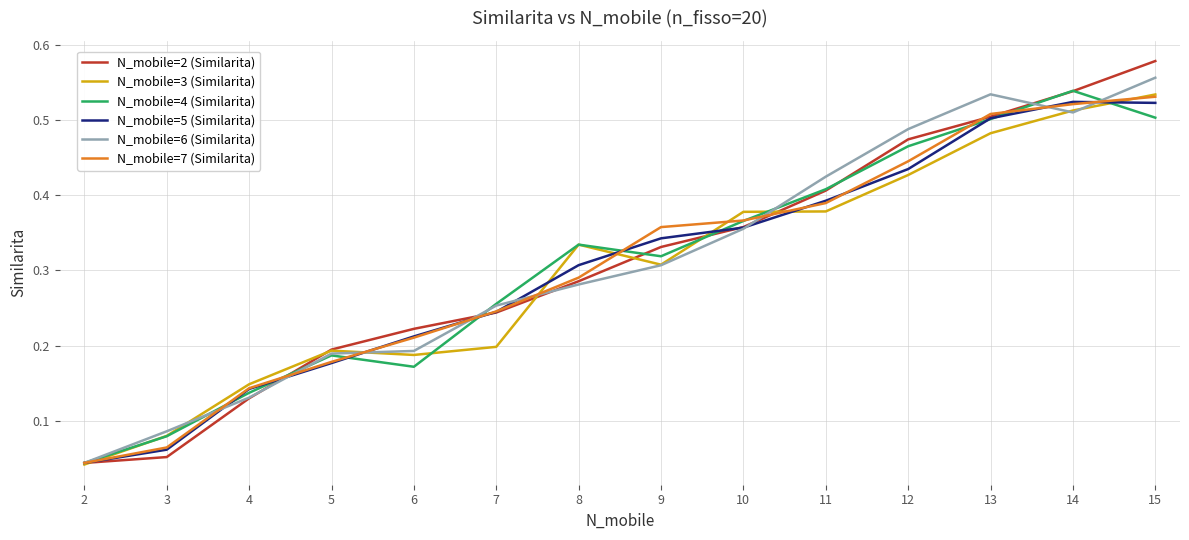

What are all the series names shown in the legend?

N_mobile=2 (Similarita), N_mobile=3 (Similarita), N_mobile=4 (Similarita), N_mobile=5 (Similarita), N_mobile=6 (Similarita), N_mobile=7 (Similarita)